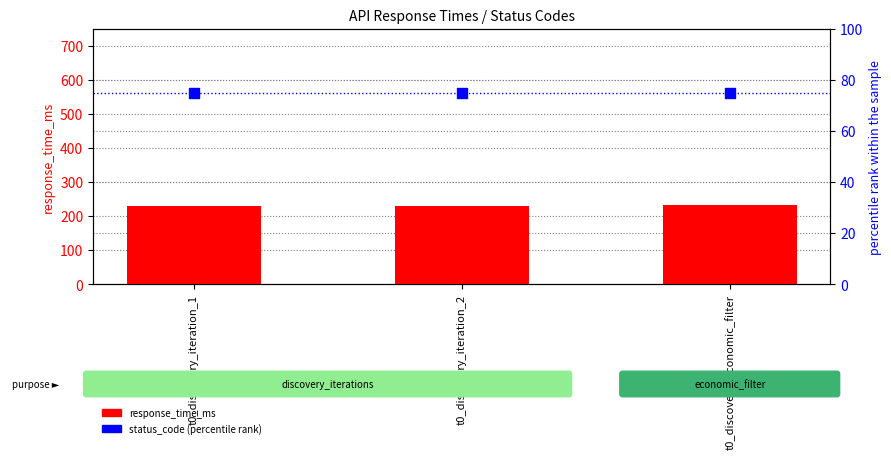

At how many categories does at least one series exceed 219?

3